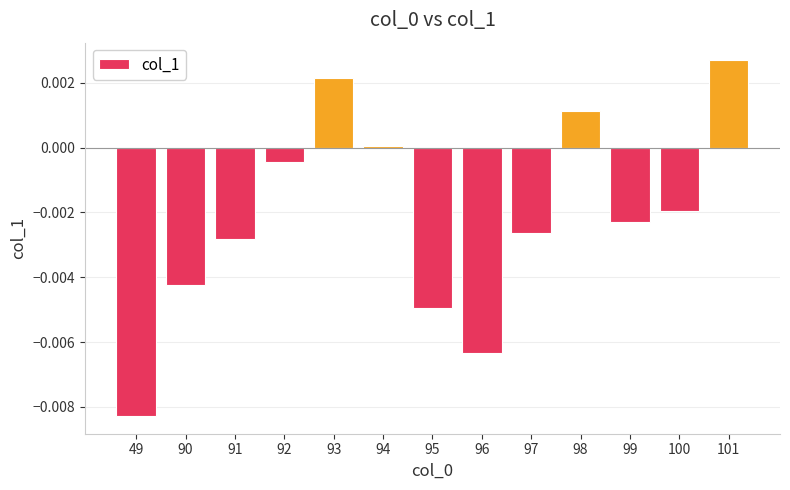

At which label does the data first exceed 0?

93